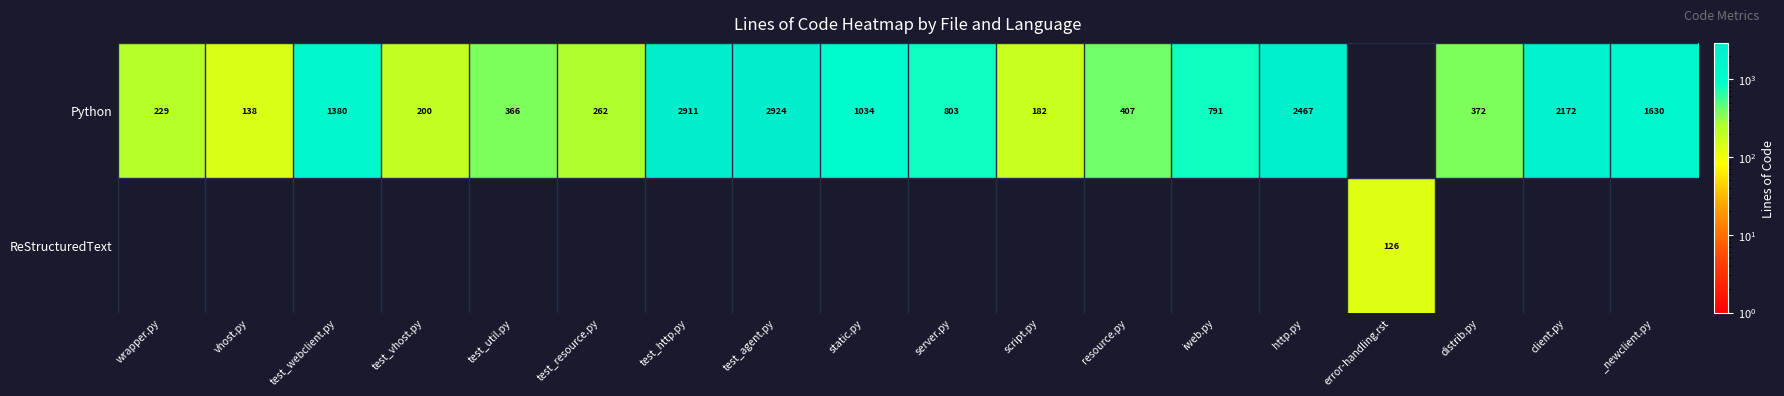

The Python series shows 1437 at server.py. True or false?

False